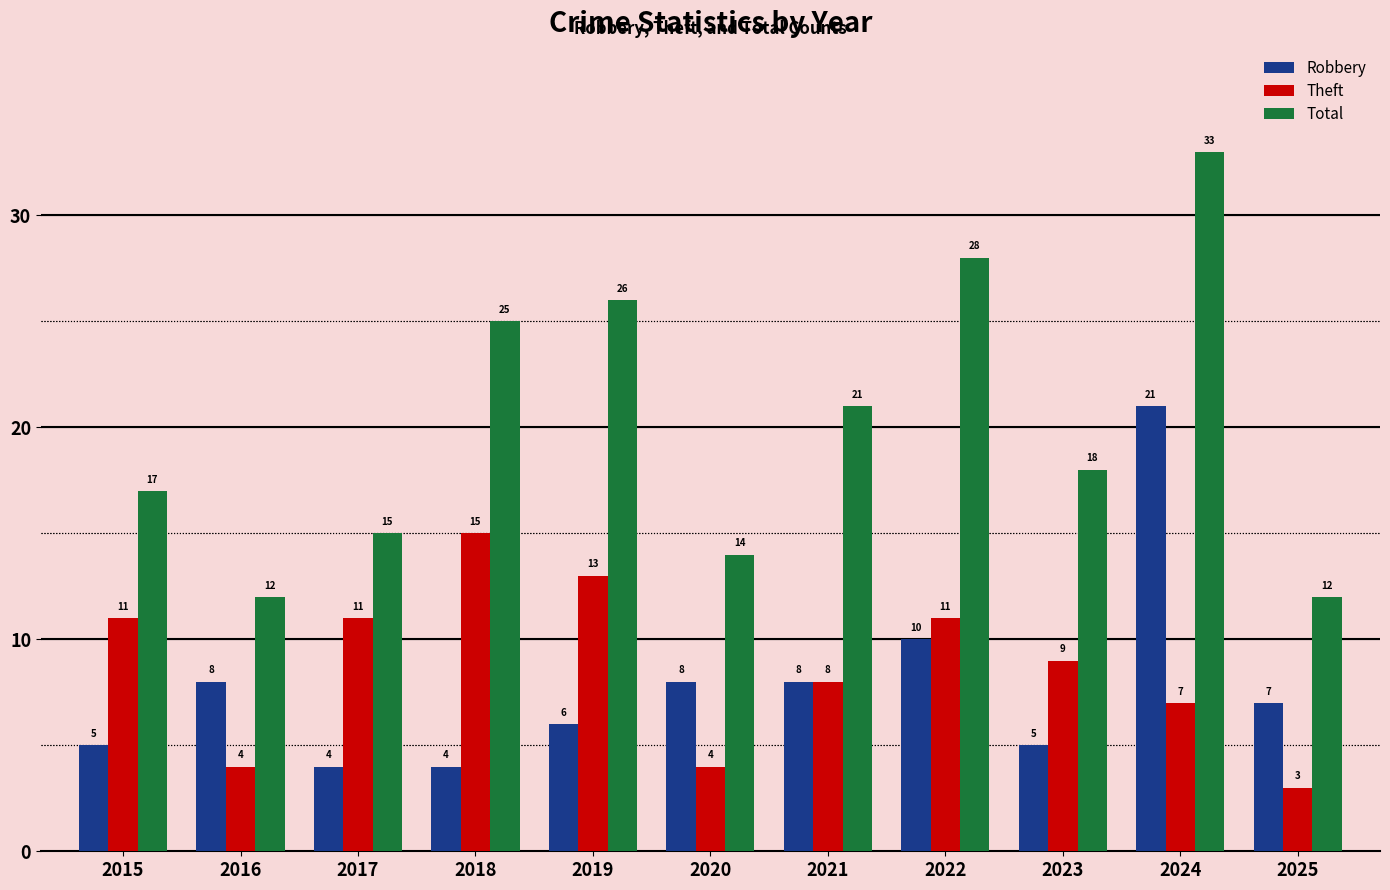

Reading left to right, list all the values displayed in this chart.

Robbery: 5	8	4	4	6	8	8	10	5	21	7
Theft: 11	4	11	15	13	4	8	11	9	7	3
Total: 17	12	15	25	26	14	21	28	18	33	12